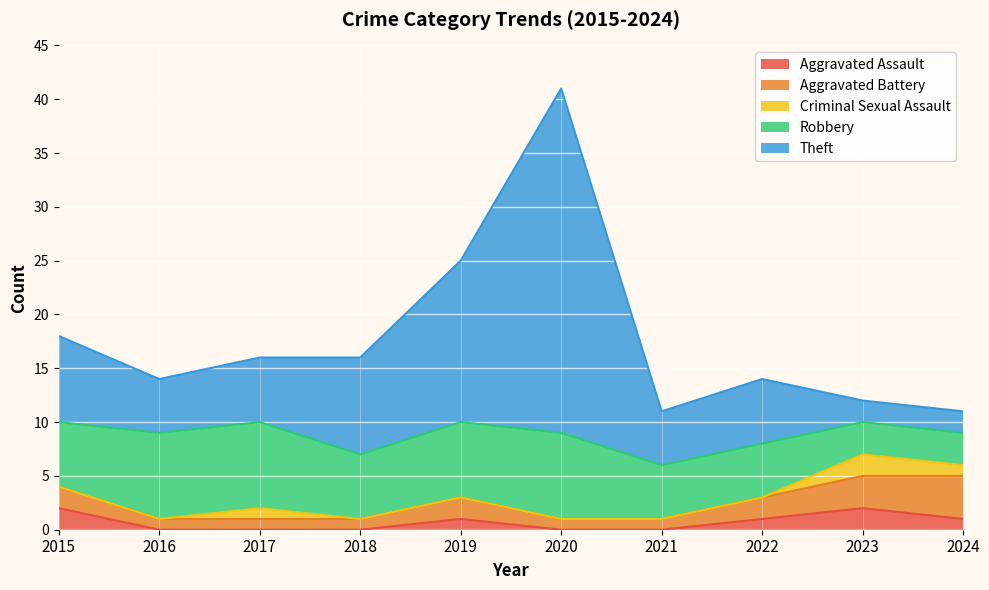

How many lines are shown in the chart?

5